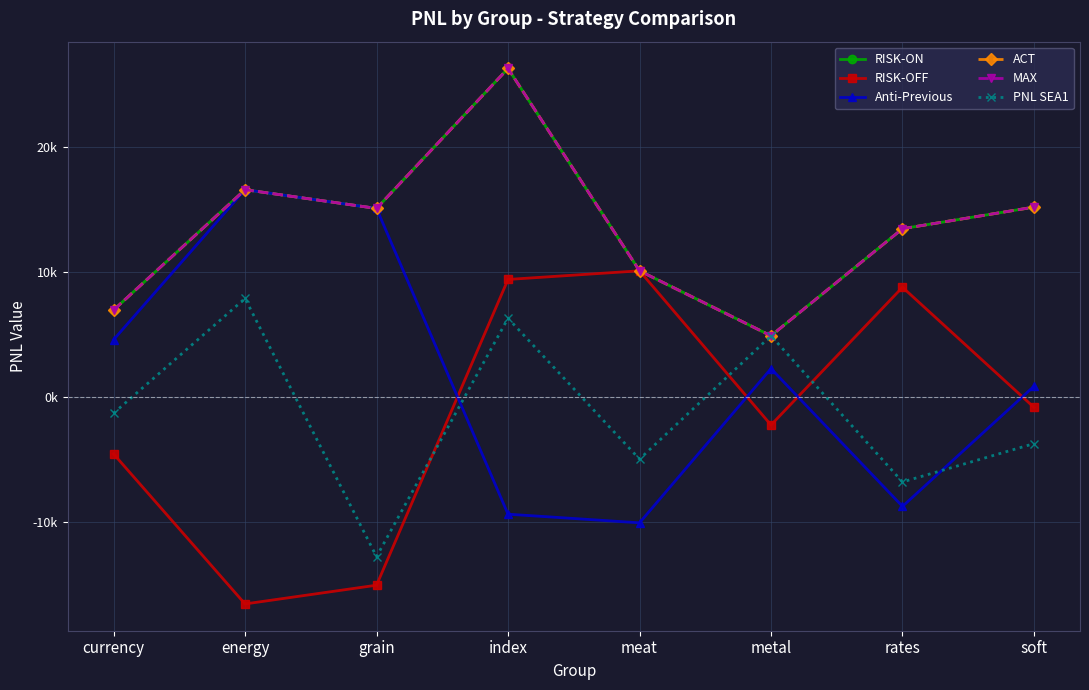

What are all the series names shown in the legend?

RISK-ON, RISK-OFF, Anti-Previous, ACT, MAX, PNL SEA1